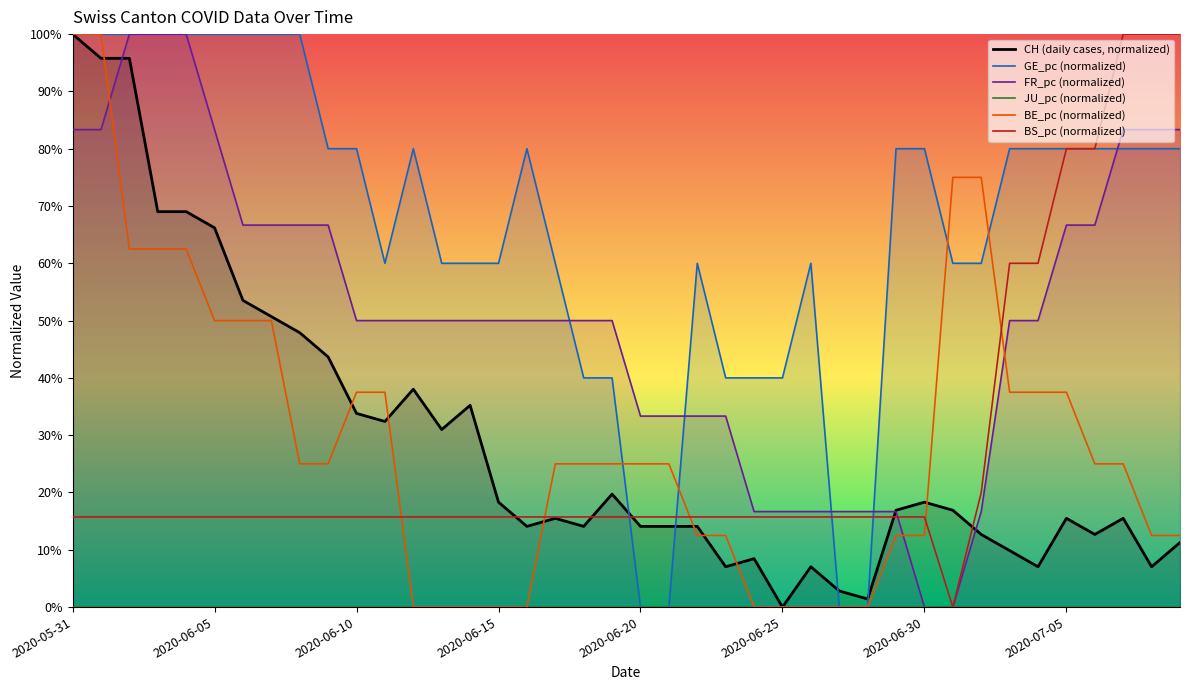

How many data points in BE_pc are above 0?

30